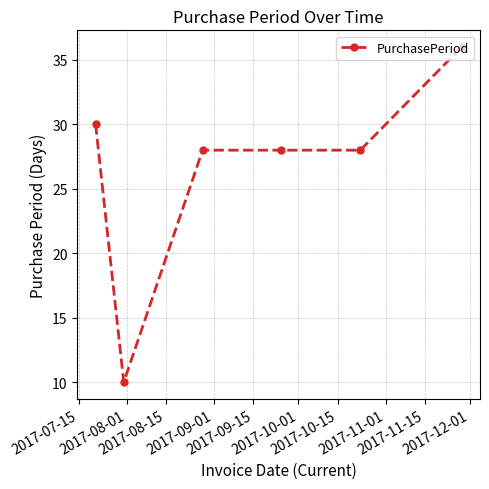

What is the minimum value shown in the chart?

10